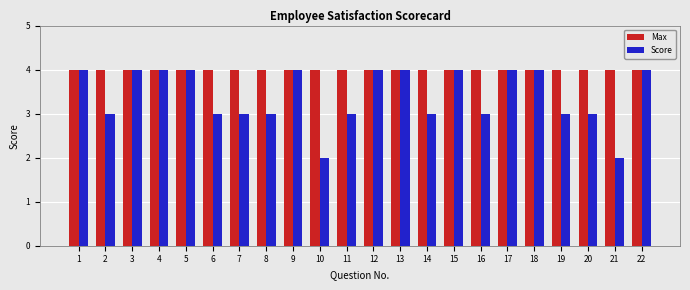

What is the difference between the maximum and second lowest values in the Score series?

2